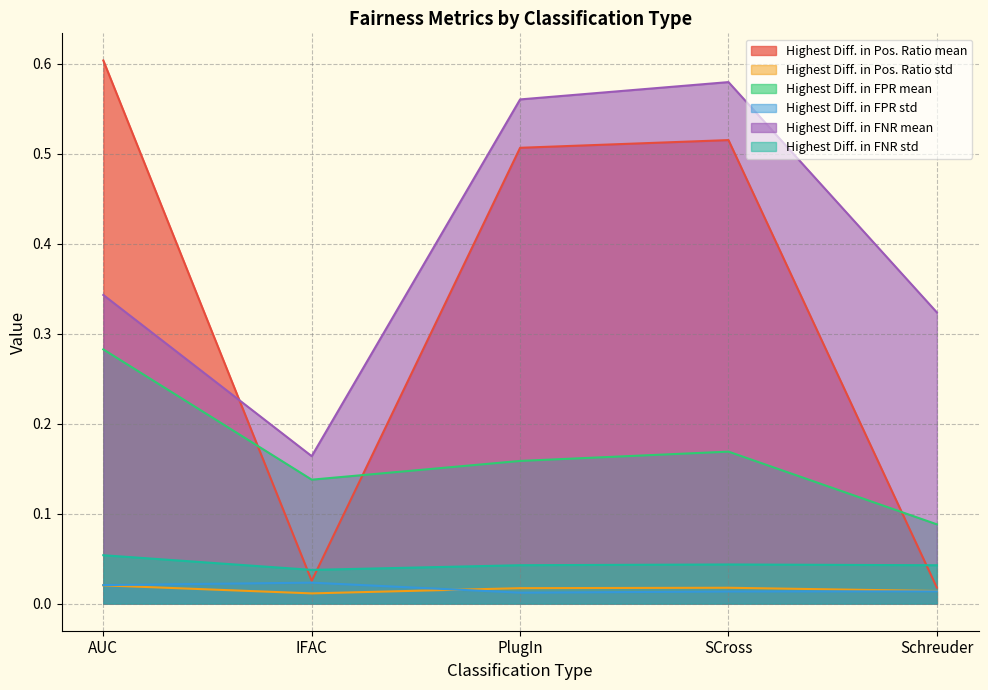

Reading left to right, list all the values displayed in this chart.

Highest Diff. in Pos. Ratio mean: 0.6	0.0	0.5	0.5	0.0
Highest Diff. in Pos. Ratio std: 0.0	0.0	0.0	0.0	0.0
Highest Diff. in FPR mean: 0.3	0.1	0.2	0.2	0.1
Highest Diff. in FPR std: 0.0	0.0	0.0	0.0	0.0
Highest Diff. in FNR mean: 0.3	0.2	0.6	0.6	0.3
Highest Diff. in FNR std: 0.1	0.0	0.0	0.0	0.0